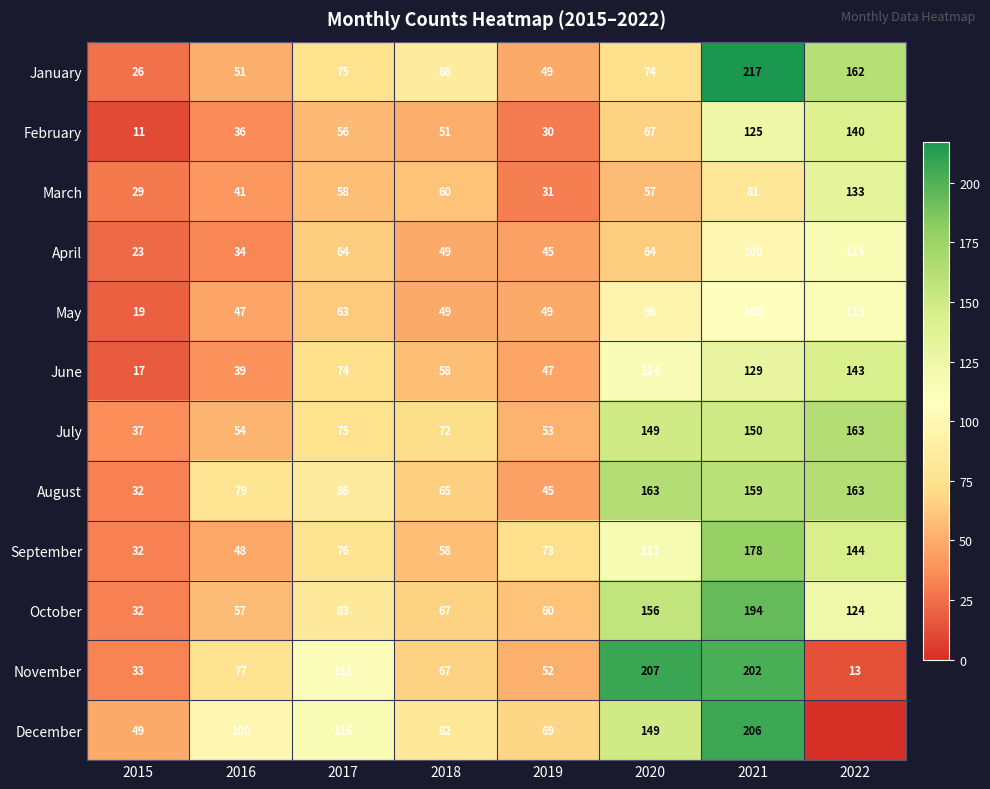

How many data points in November are less than 77?

4